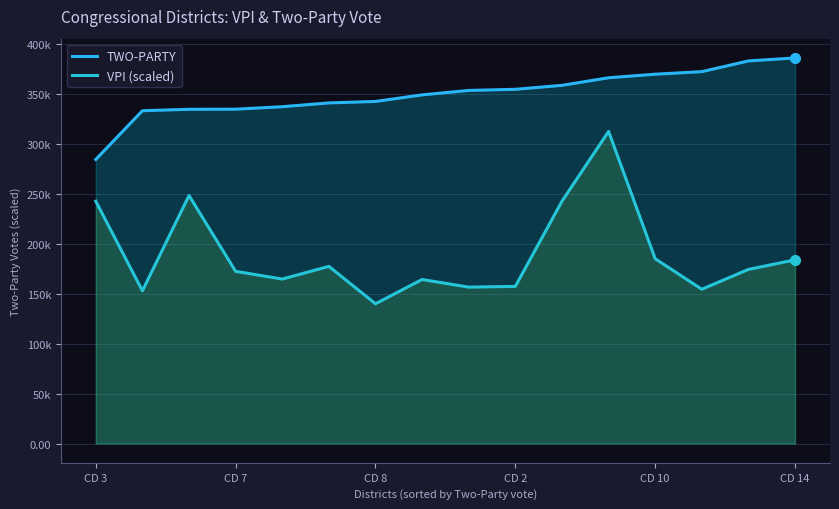

What is the sum of all VPI (scaled) values?

3028920.1